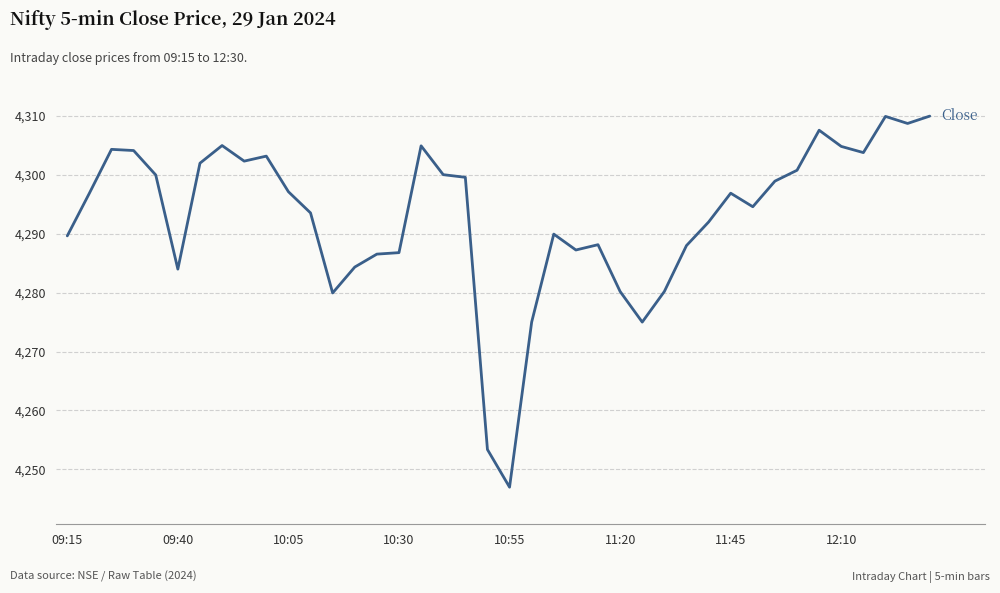

What is the maximum value shown in the chart?

4310.0